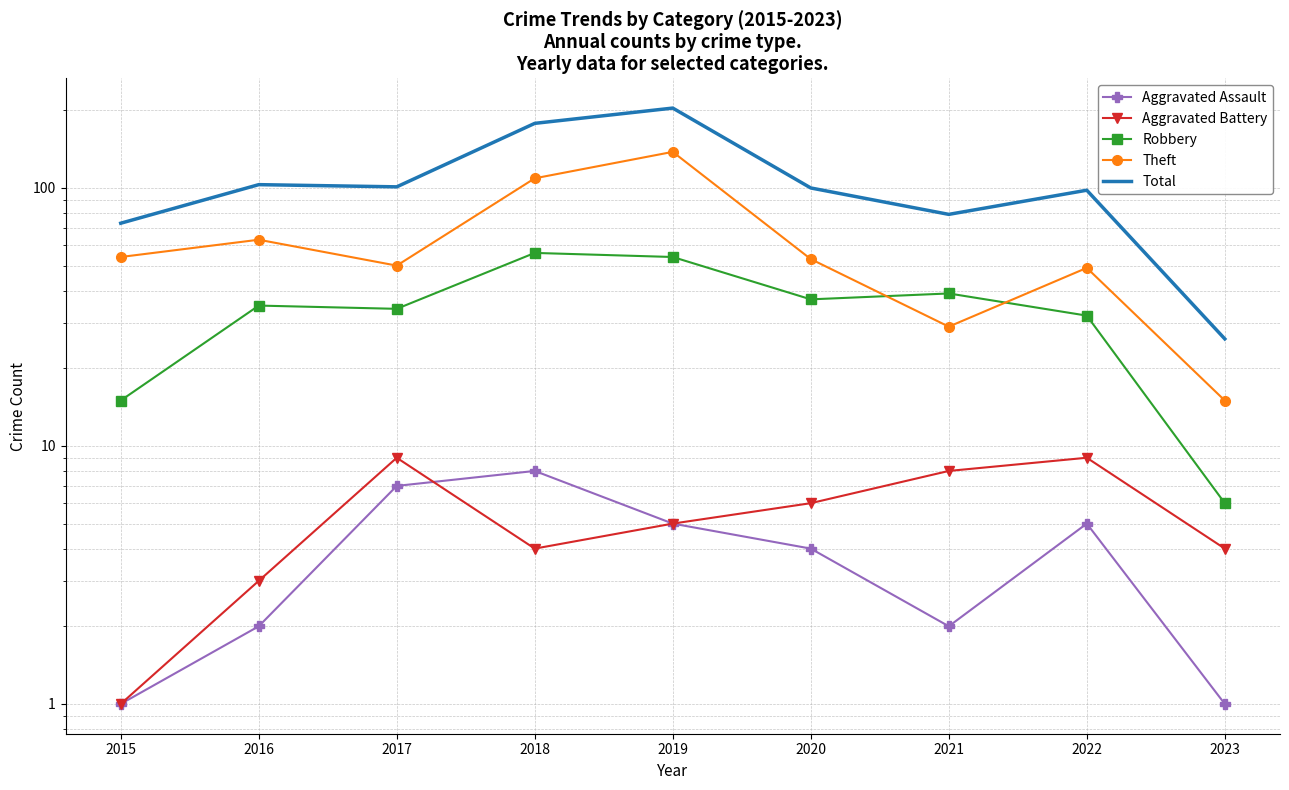

What is the total value across all series at 2017?

201